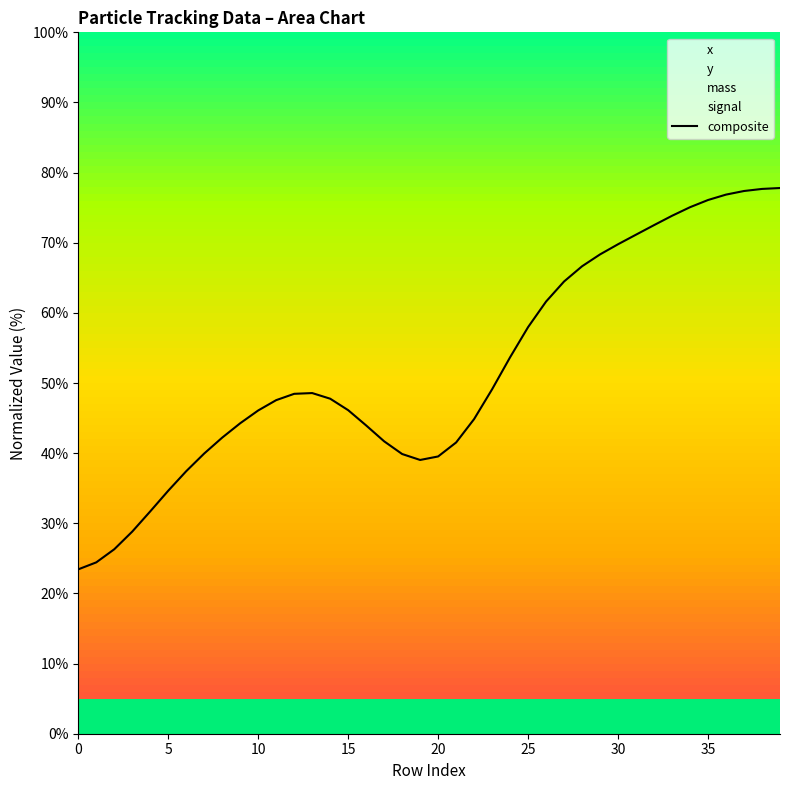

True or false: the data shows 46.1 at 15.

True